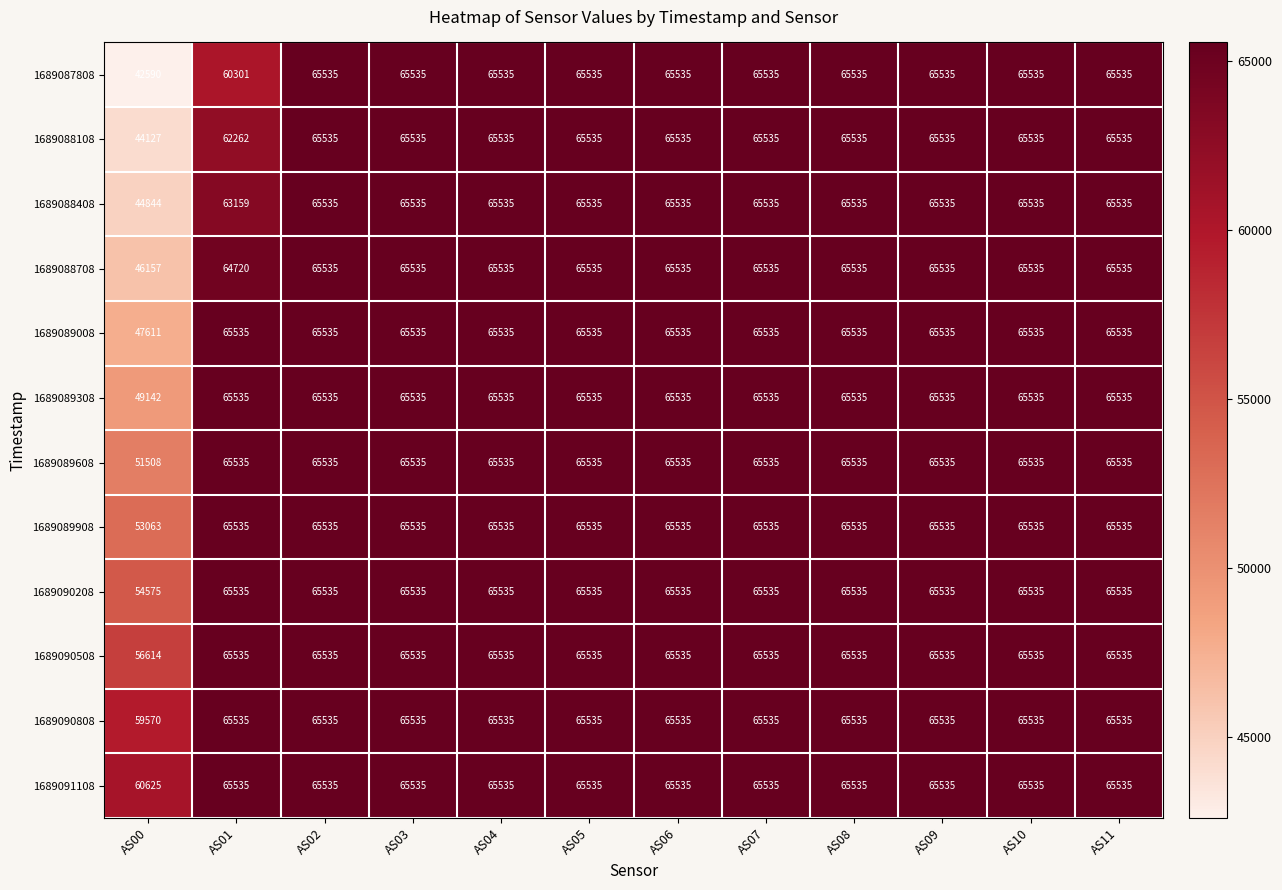

What is the greatest value displayed?

65535